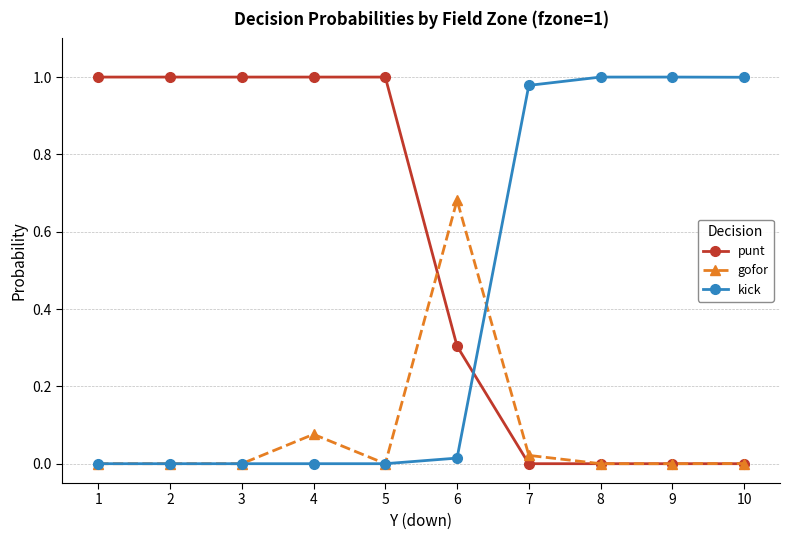

After their last crossing, which series has the higher values: punt or kick?

kick